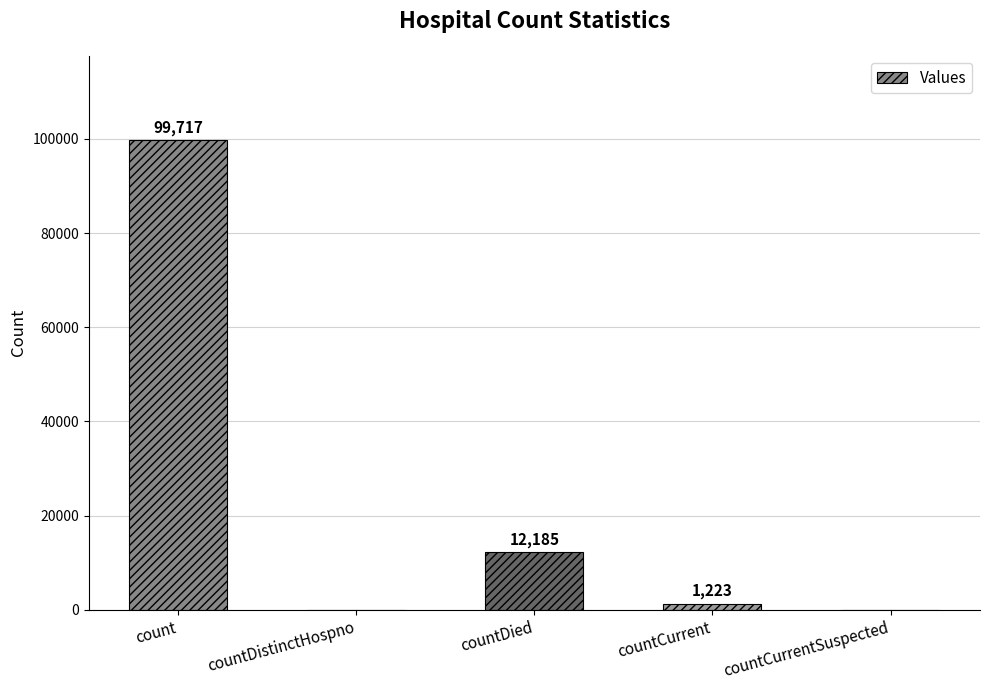

What is the greatest value displayed?

99717